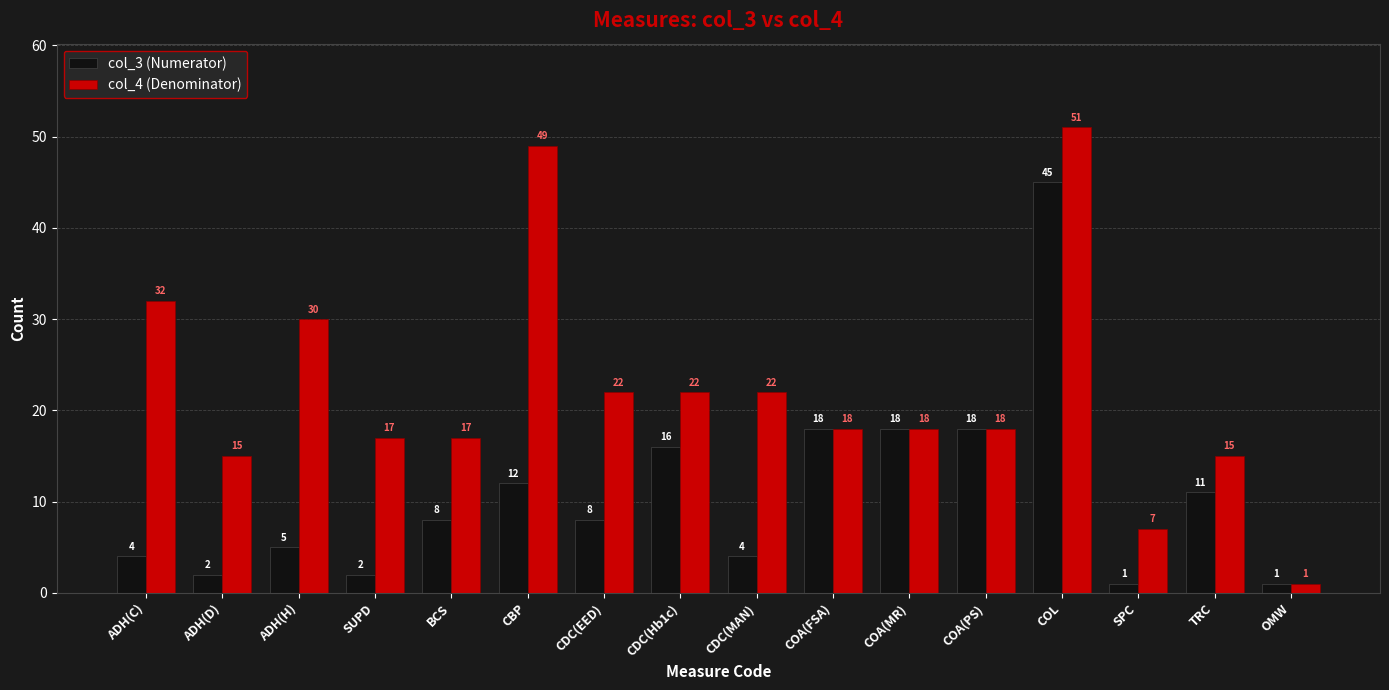

At which label does col_4 (Denominator) first exceed 18?

ADH(C)